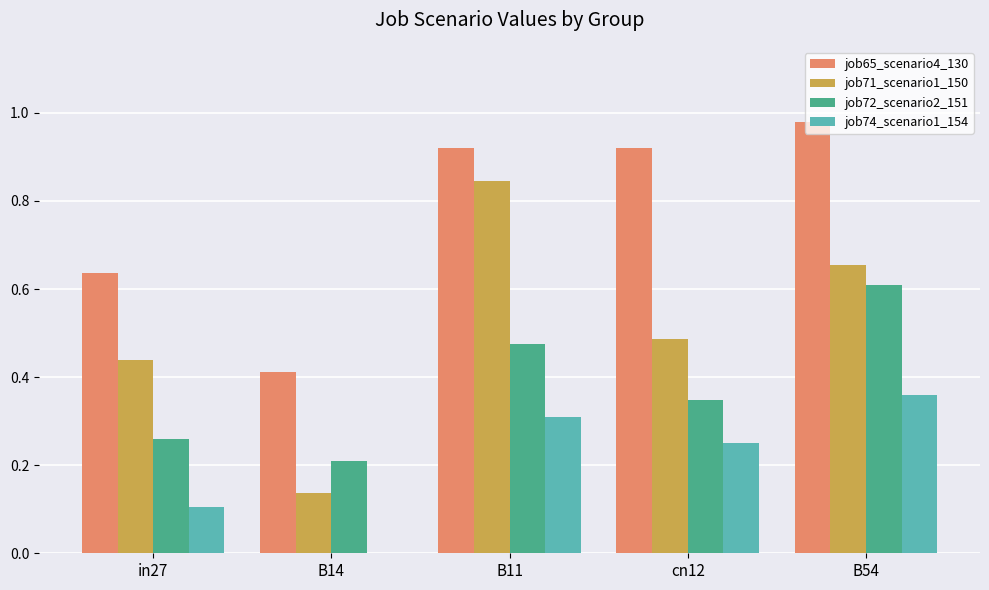

Which series changed the most between in27 and B54?

job72_scenario2_151